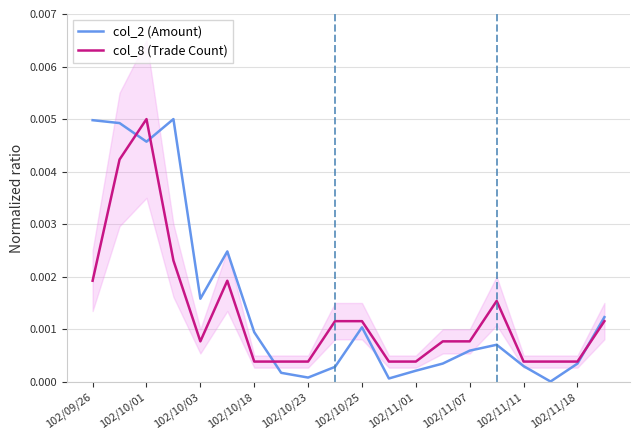

What is the label of the 20th point from the left?

19